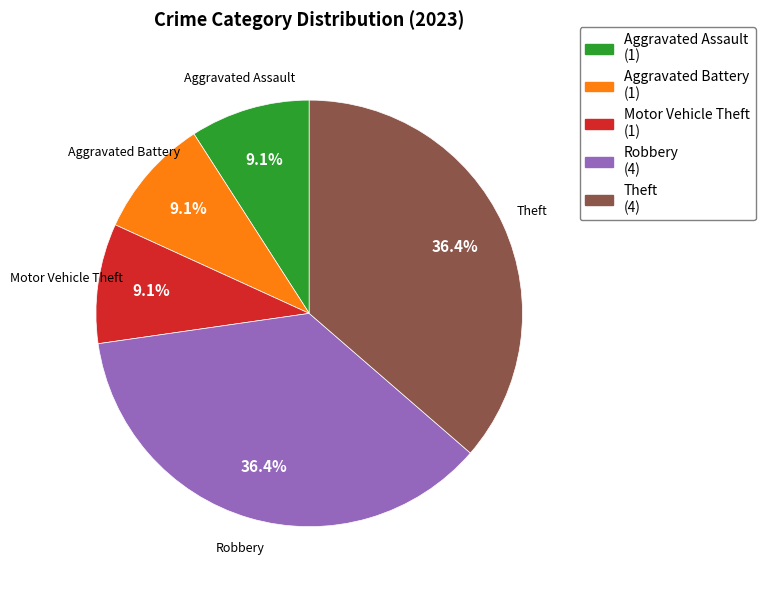

Is there any slice that represents more than half of the pie?

No